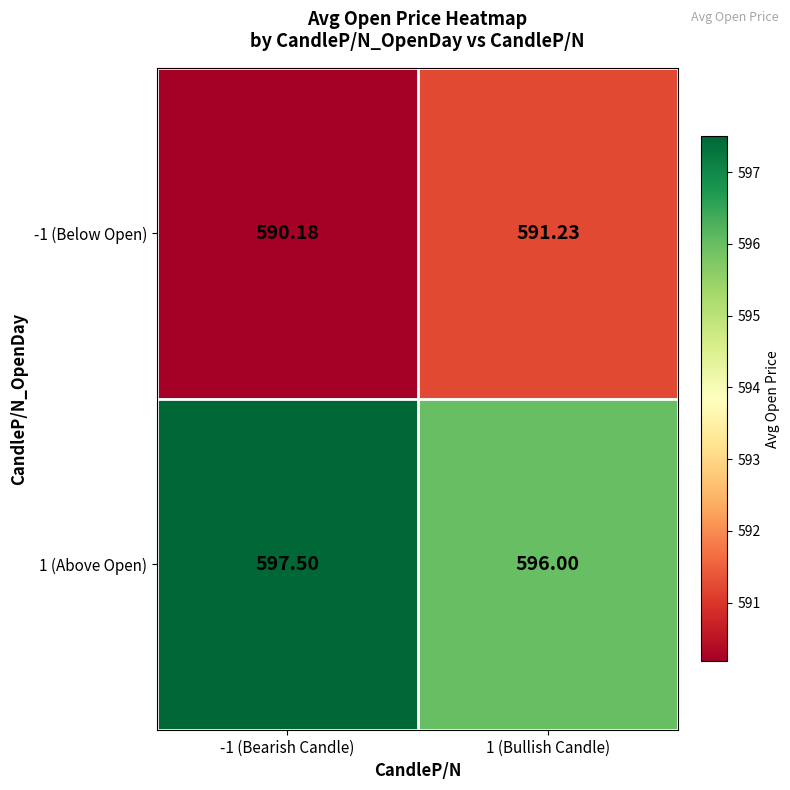

What is the spread (max minus min) of values at 1 (Bullish Candle)?

4.8